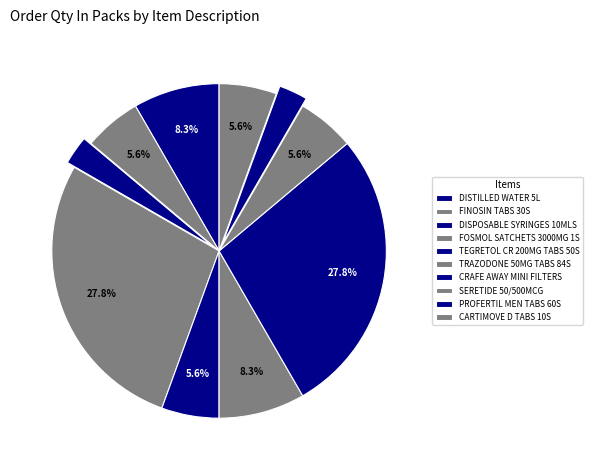

Count the number of slices in the pie.

10